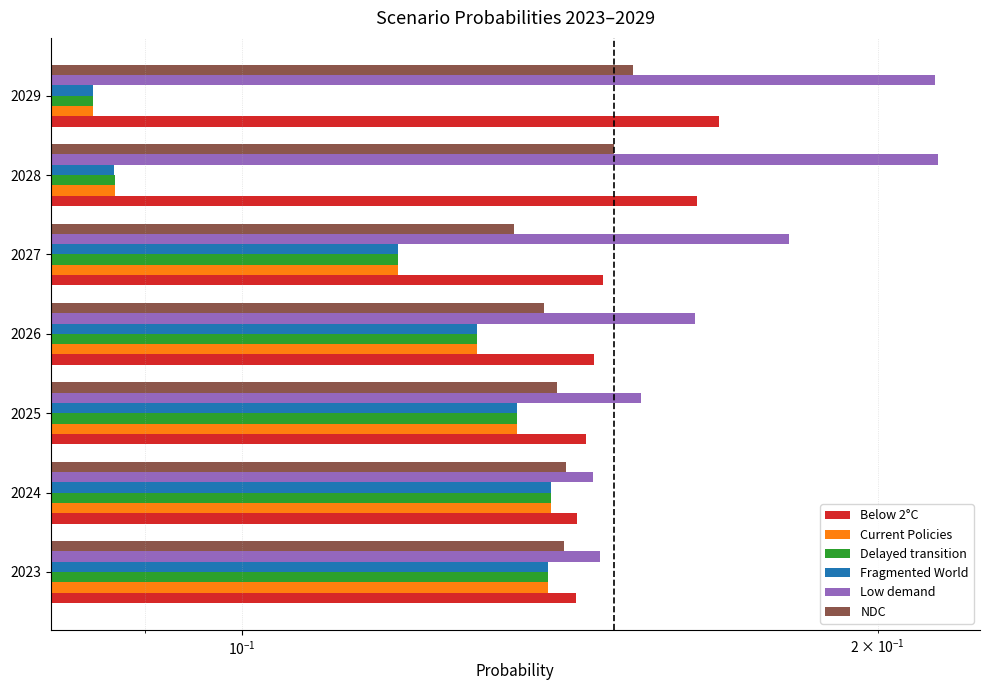

How many distinct data groups are displayed?

6